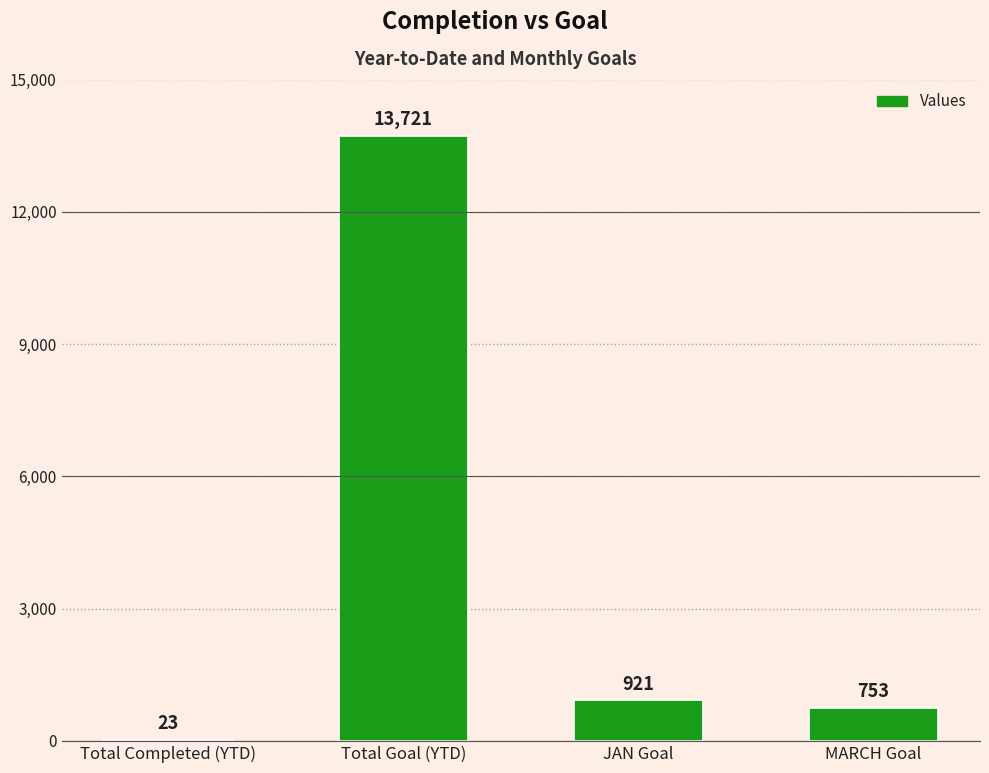

At which category does the chart reach its peak across all series?

Total Goal (YTD)